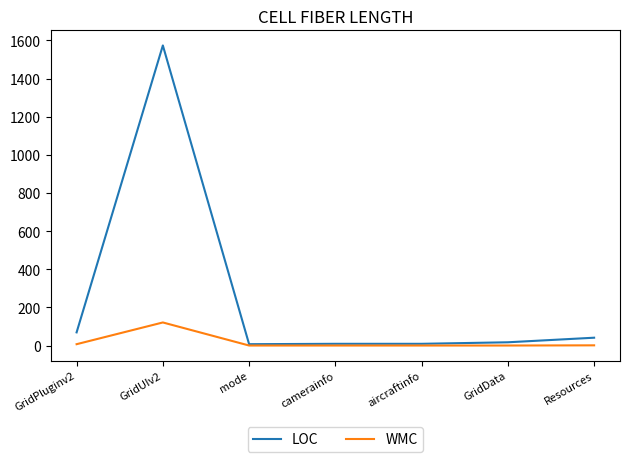

What position from the left is camerainfo?

4